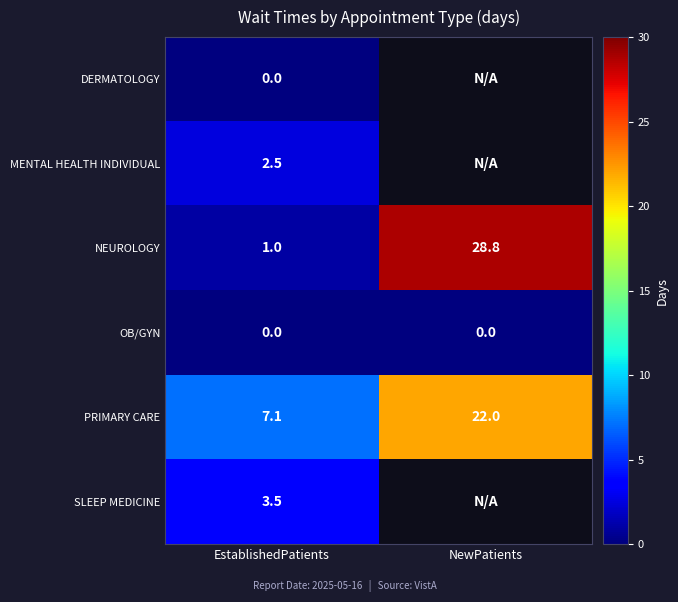

What is the total value across all series at EstablishedPatients?

14.1